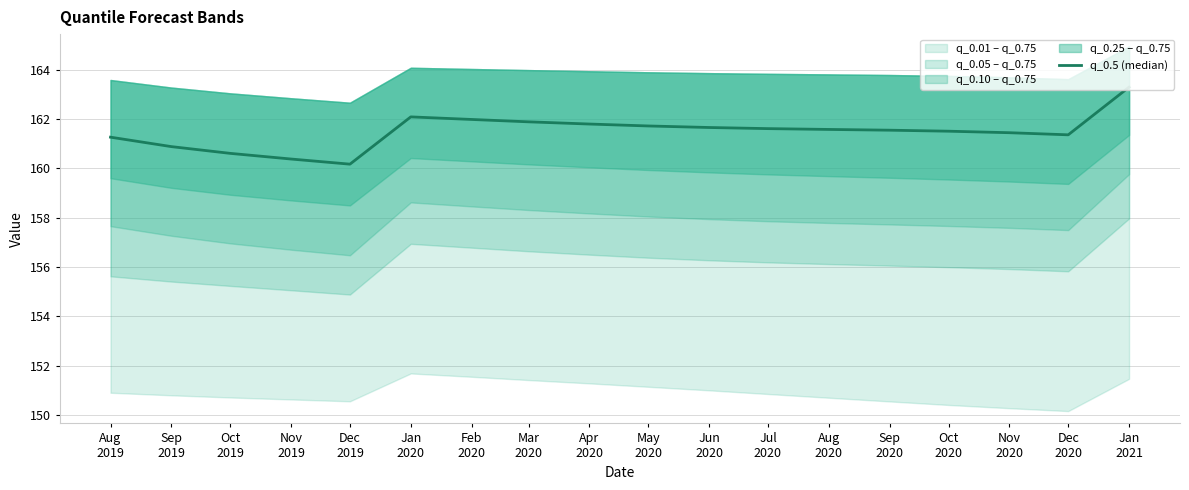

What is the value of the 18th point from the left?

163.3